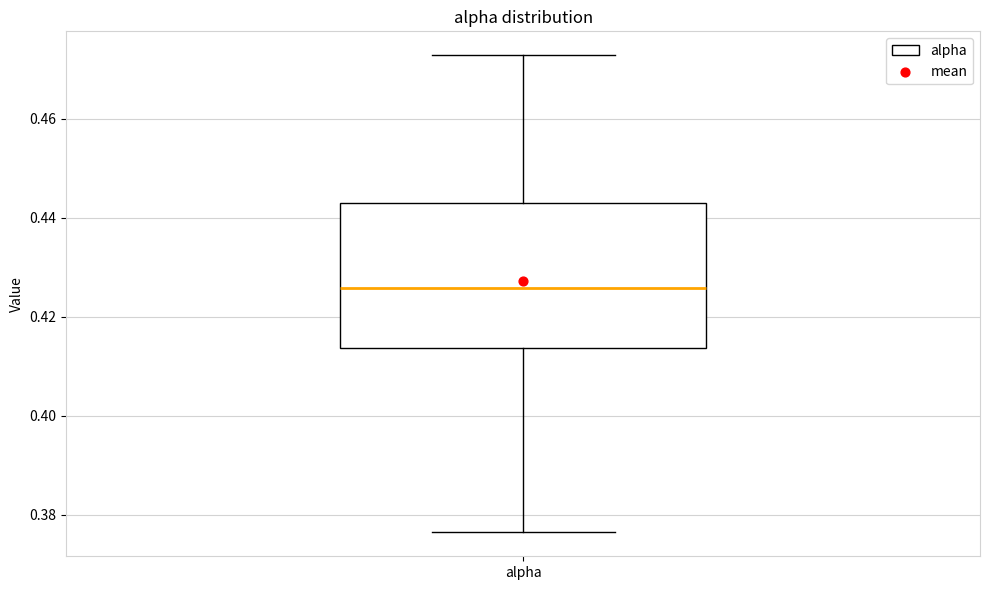

Transcribe this box plot: give where the median line is, the range the box spans, and where the two whiskers end, as read against the y-axis. The values are not printed on the chart, so give them approximately, as read against the axis.

median 0.426, box 0.414 to 0.442, whiskers 0.376 to 0.472